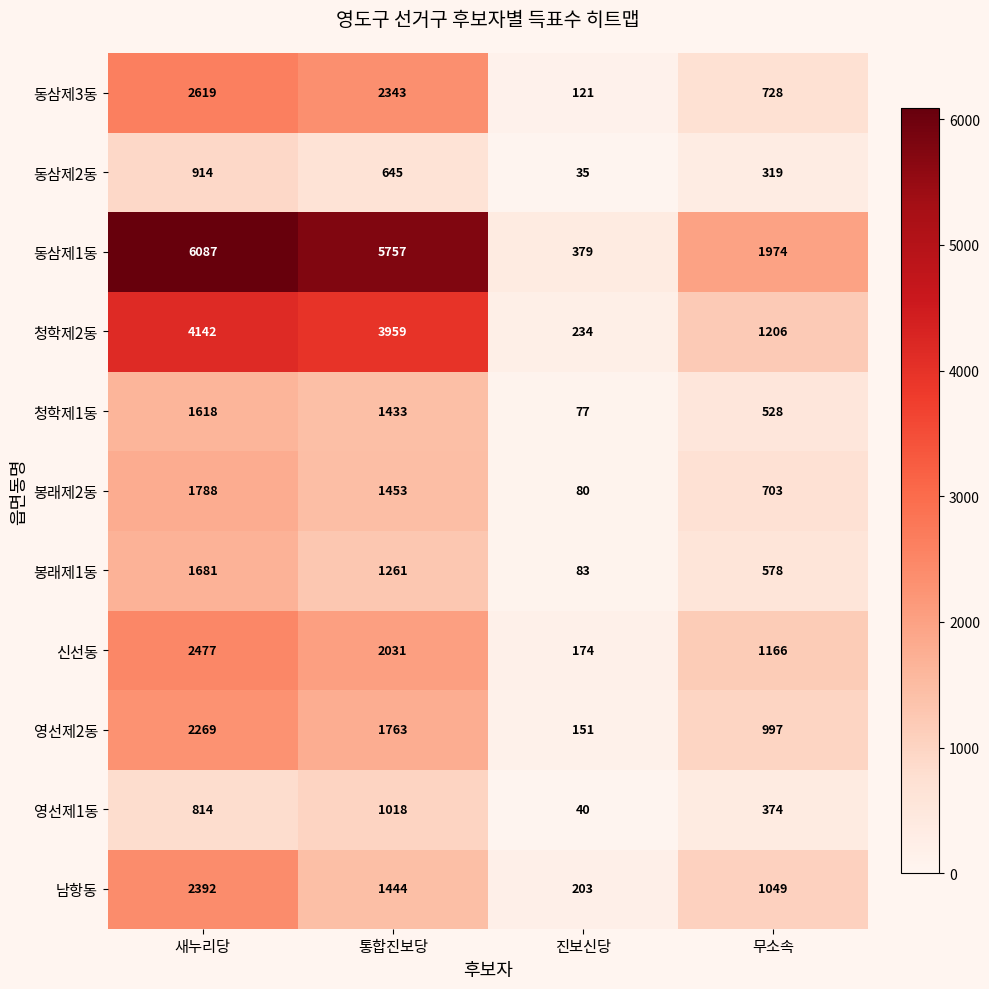

How many distinct data groups are displayed?

11